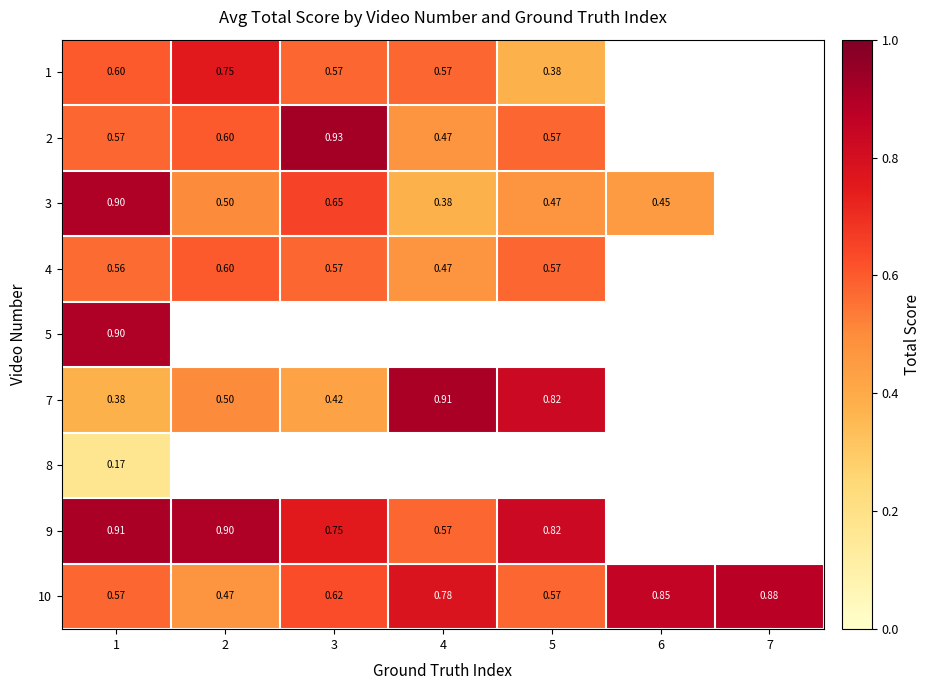

Which series has the widest spread of values?

7